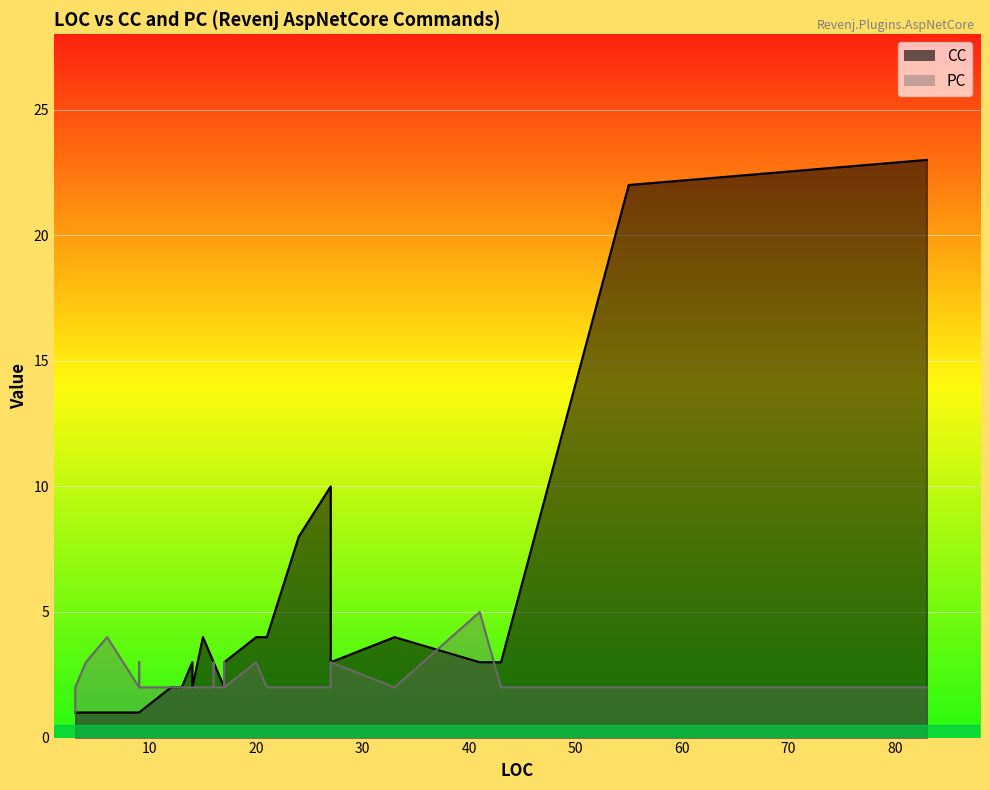

What is the sum of the CC values at 9 and 17?

4